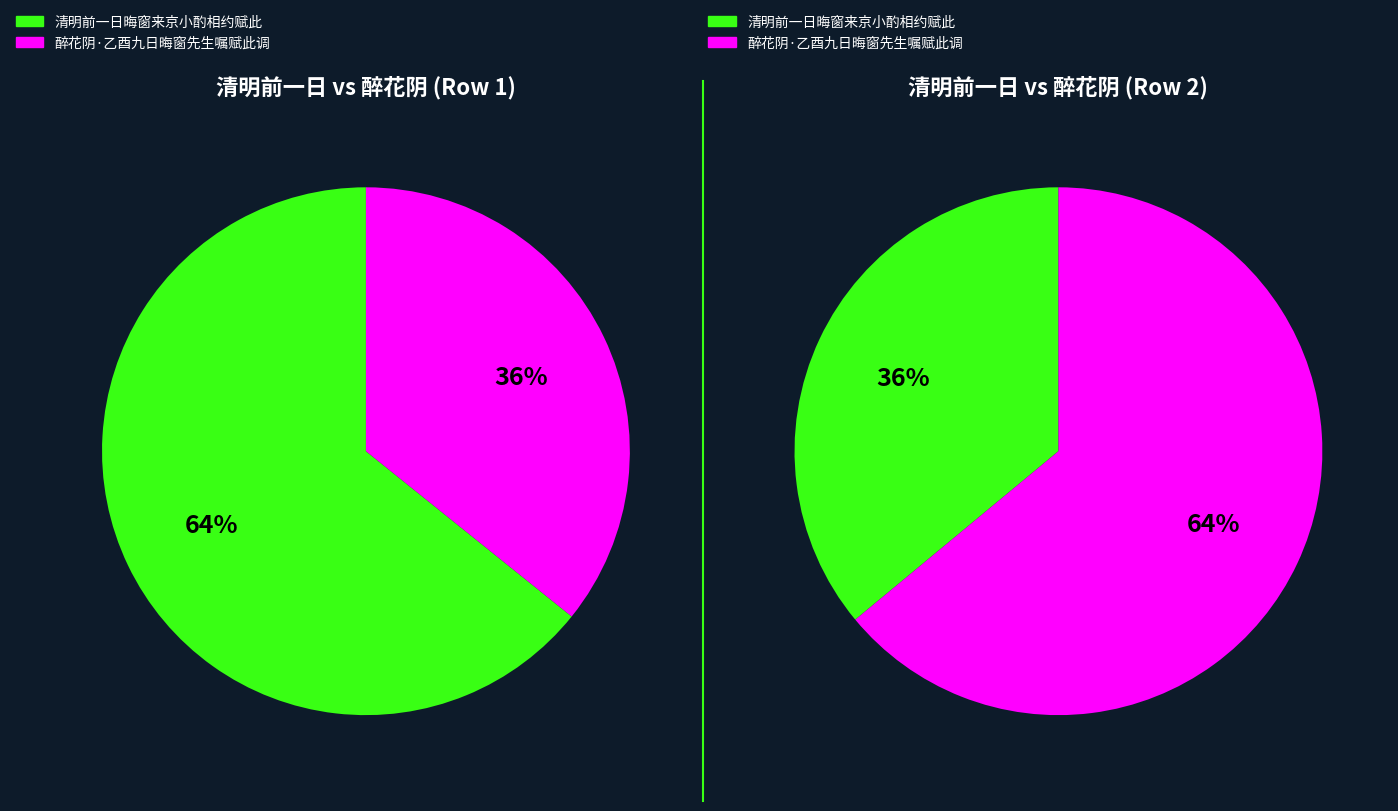

How many segments does this pie chart have?

2